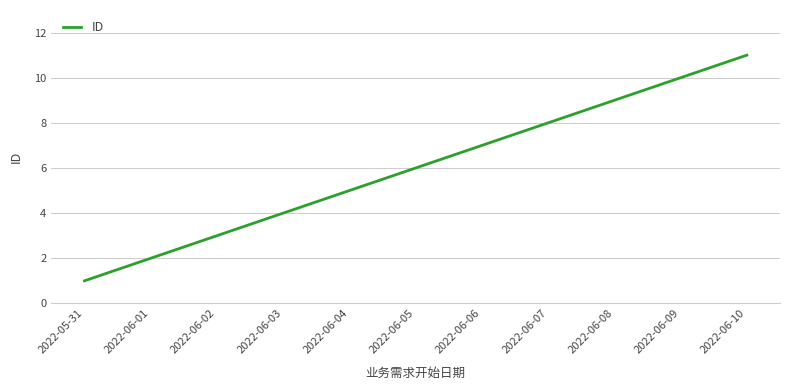

What is the smallest value displayed?

1